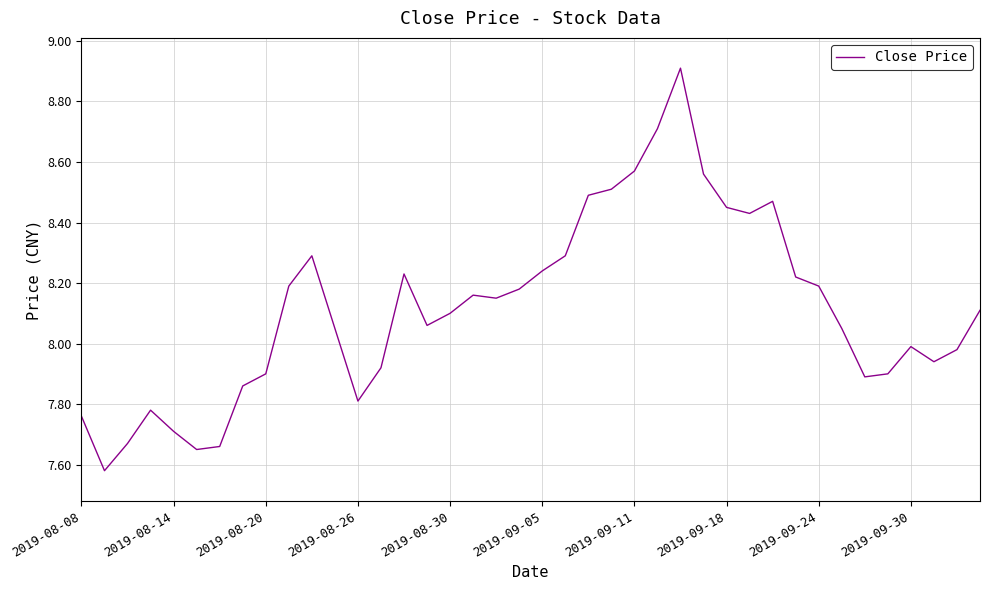

What is the difference between the maximum and minimum values?

1.3